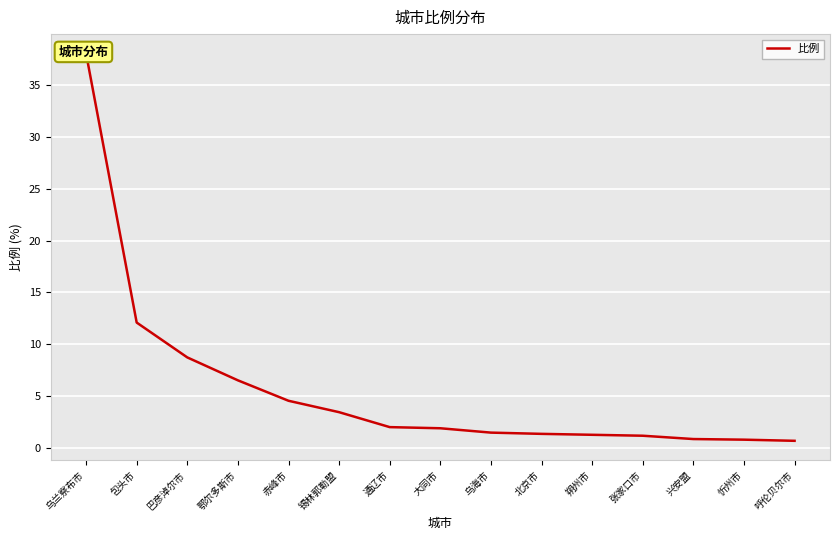

What is the value of the 8th point from the left?

1.9